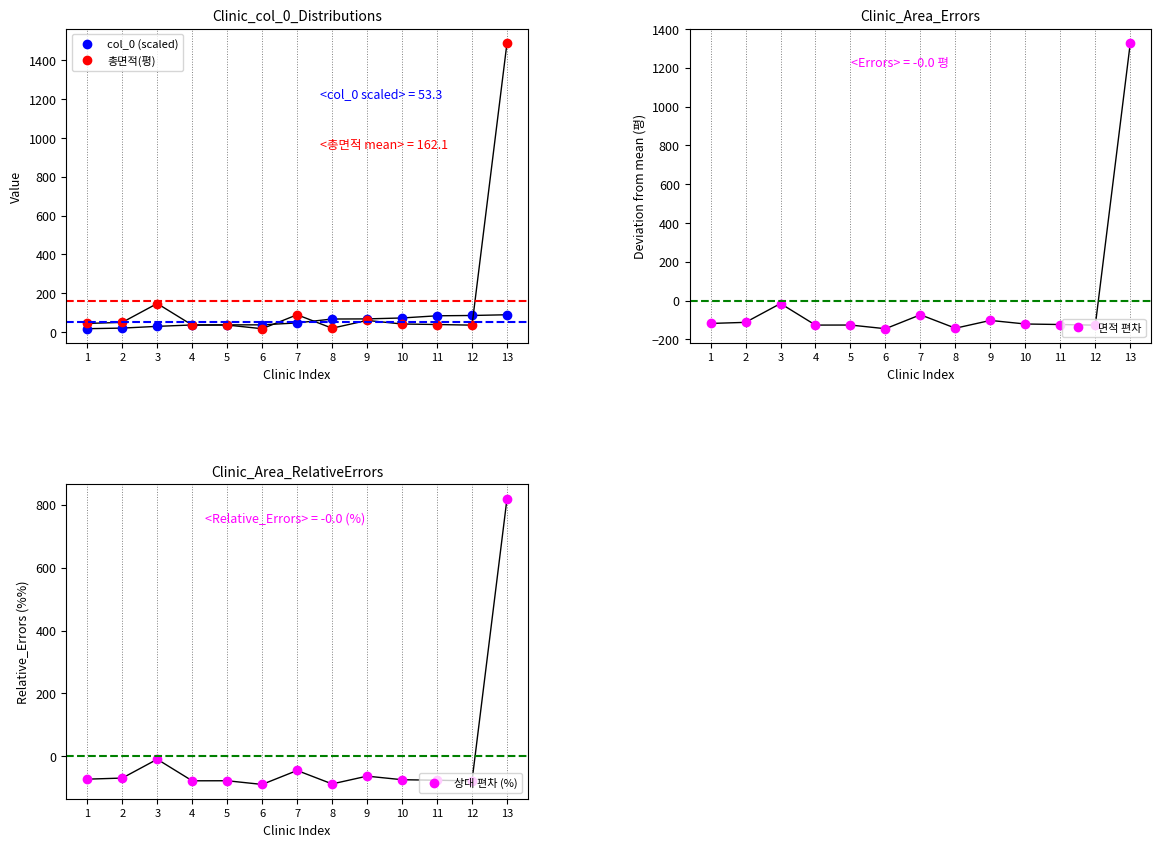

What is the difference between the 상대 편차 (%) values at 4 and 9?

14.8